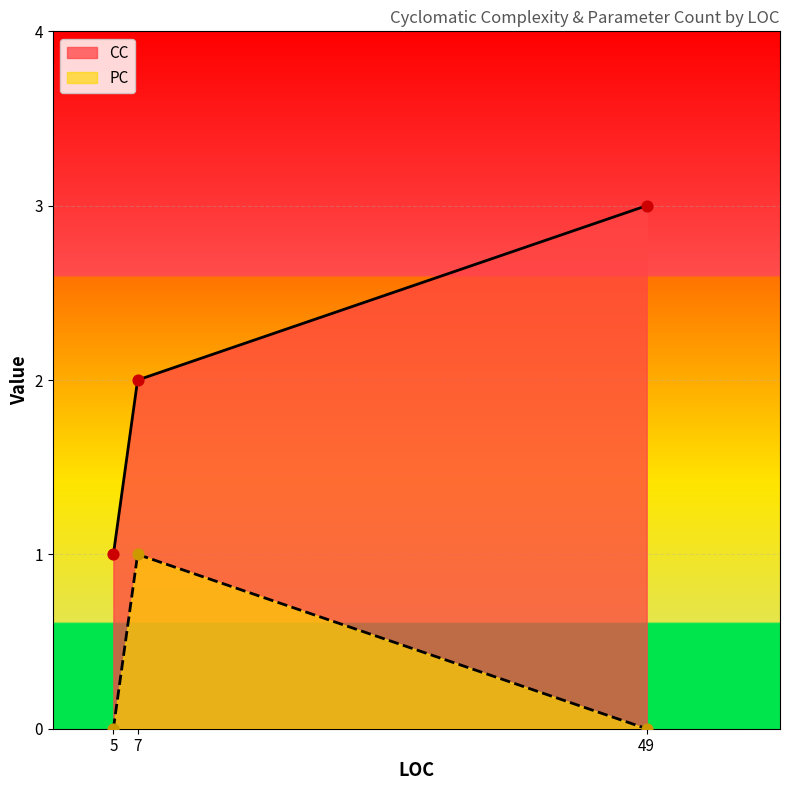

At which category is the sum across all series the highest?

49